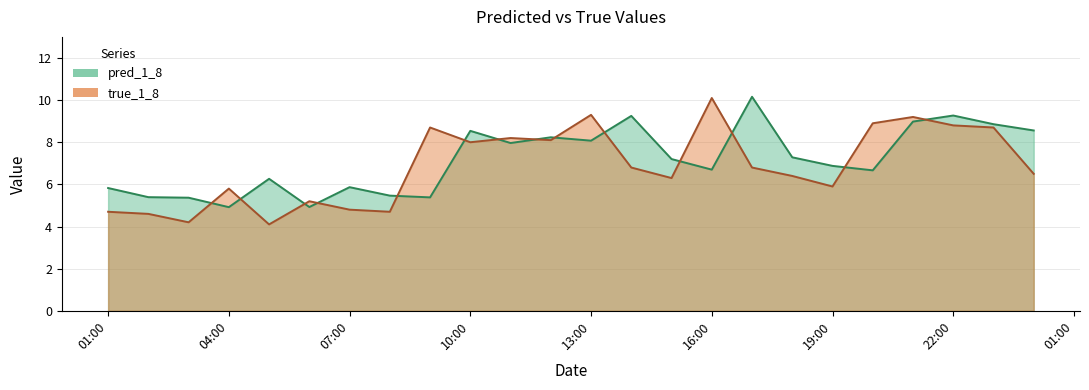

How many times do pred_1_8 and true_1_8 cross each other?

14